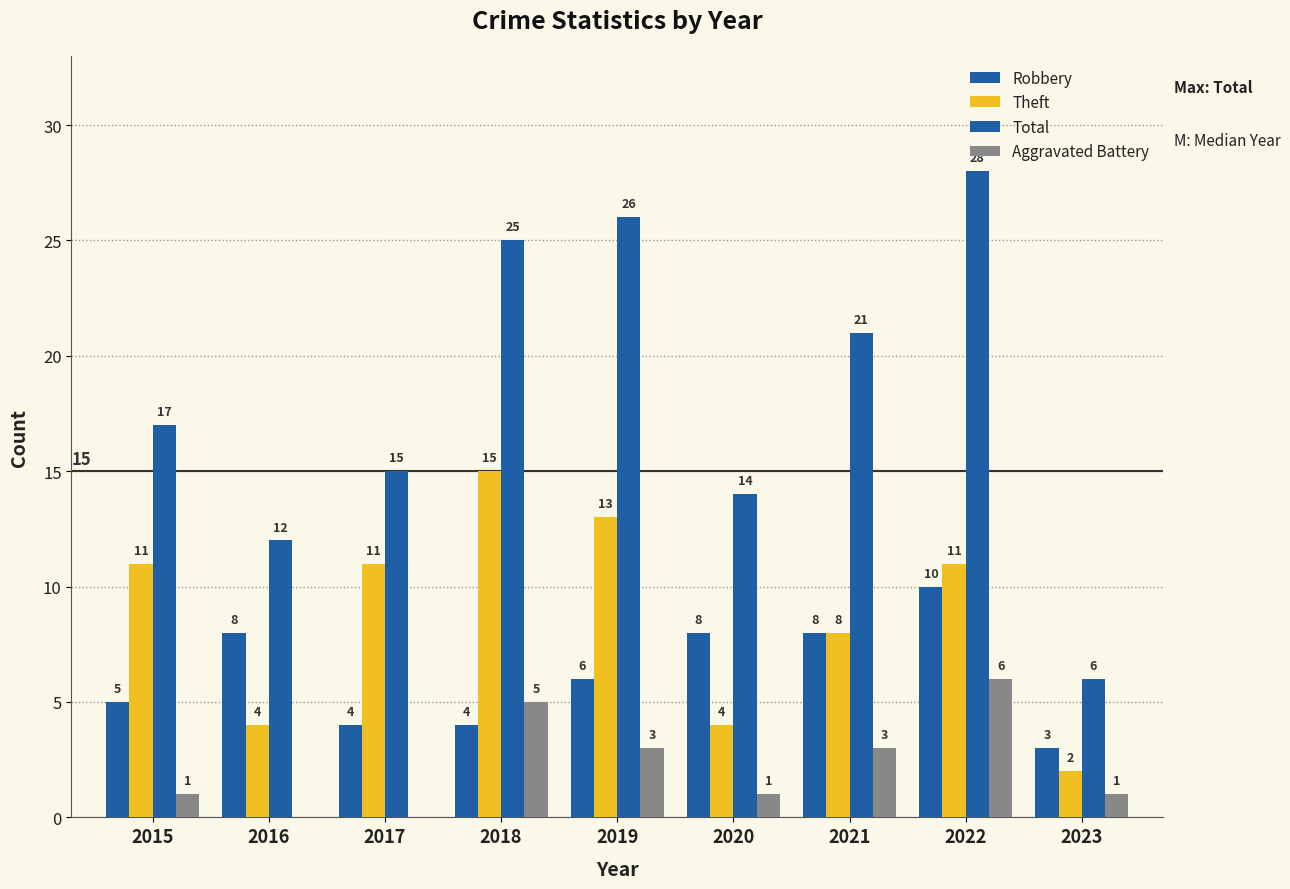

Which series has the largest range (max minus min)?

Total